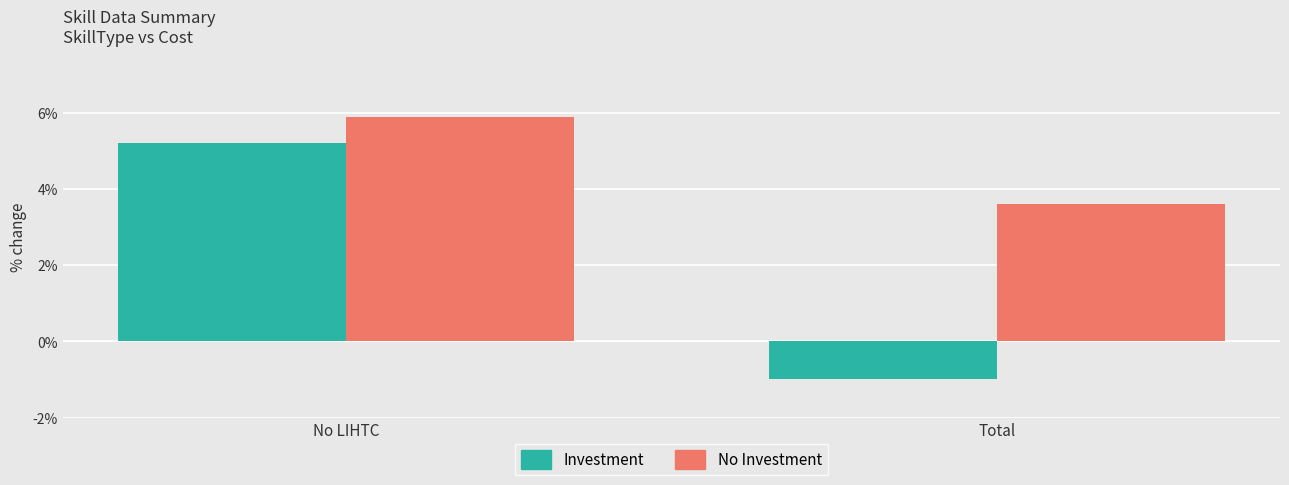

Reading left to right, what are all the values shown in this chart?

Investment: No LIHTC=5.2	Total=-1.0
No Investment: No LIHTC=5.9	Total=3.6